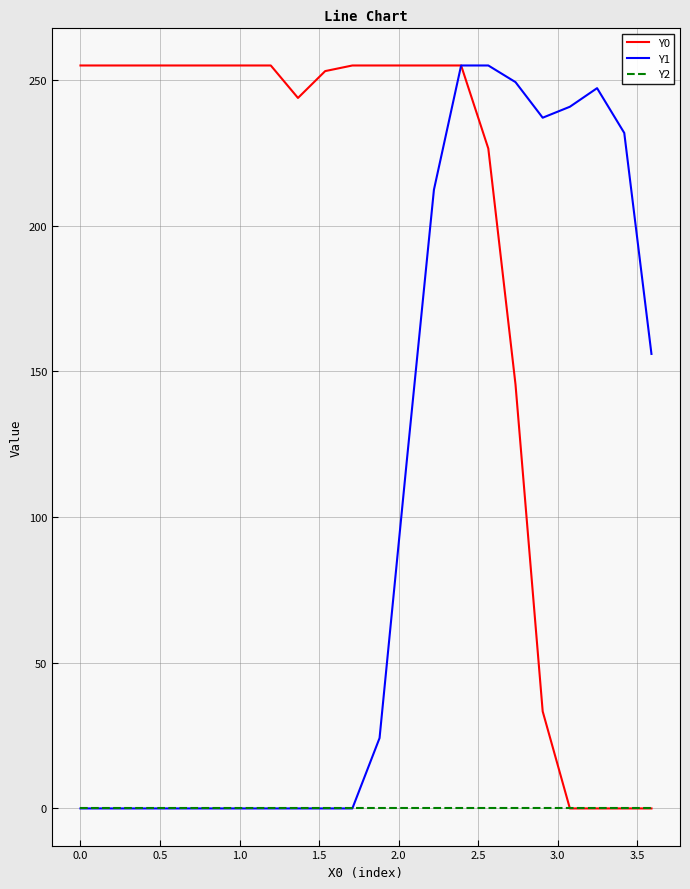

List the series in order of their overall mean, lowest first.

Y2, Y1, Y0